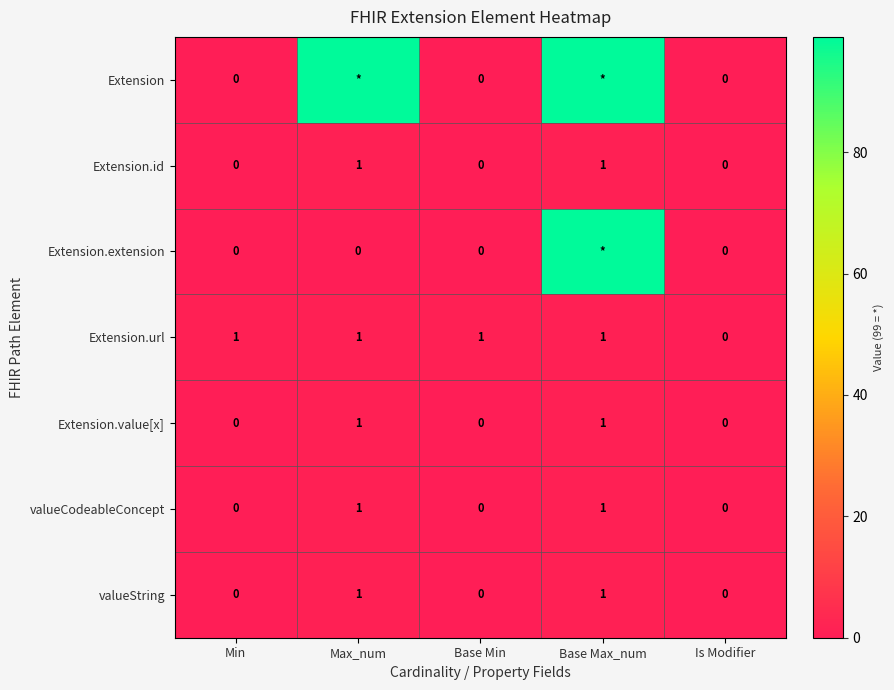

Count the Extension.value[x] values in the range 0 to 1.

5